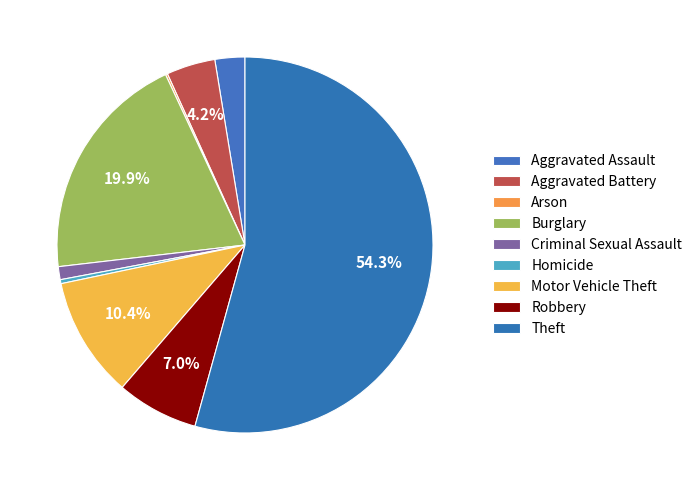

Between Homicide and Criminal Sexual Assault, which is larger?

Criminal Sexual Assault